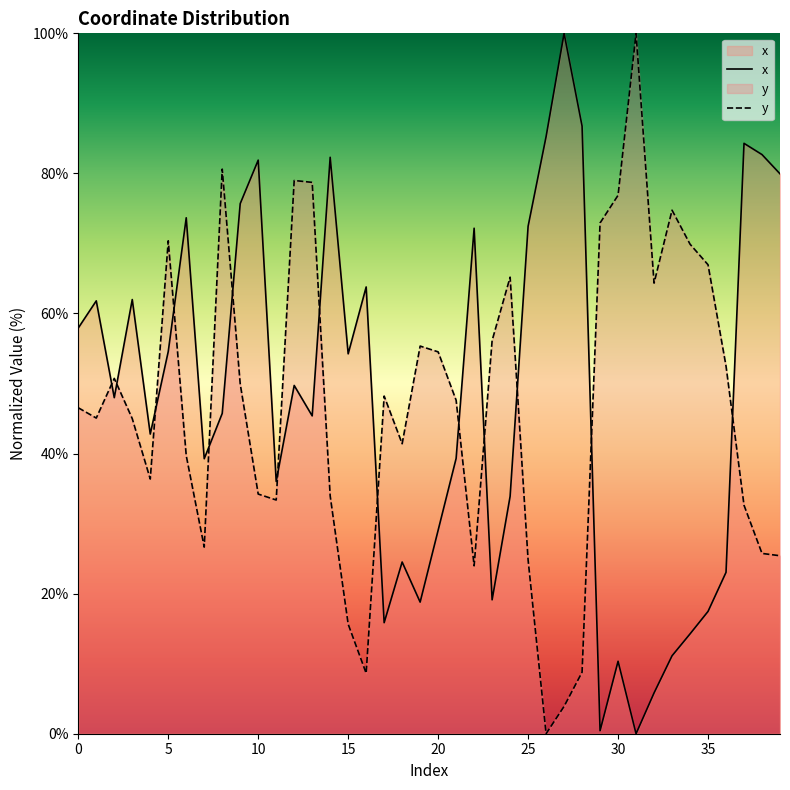

At how many categories does at least one series exceed 81?

8